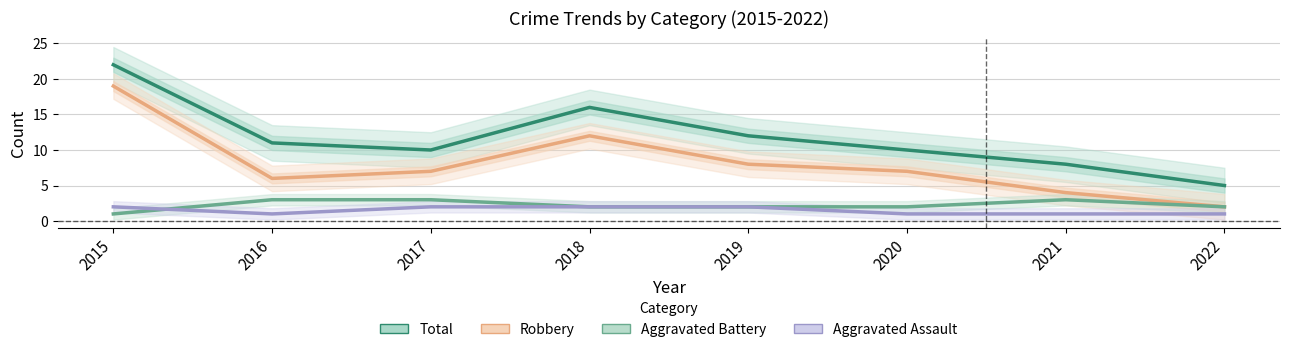

True or false: Aggravated Battery and Robbery cross at least once.

False